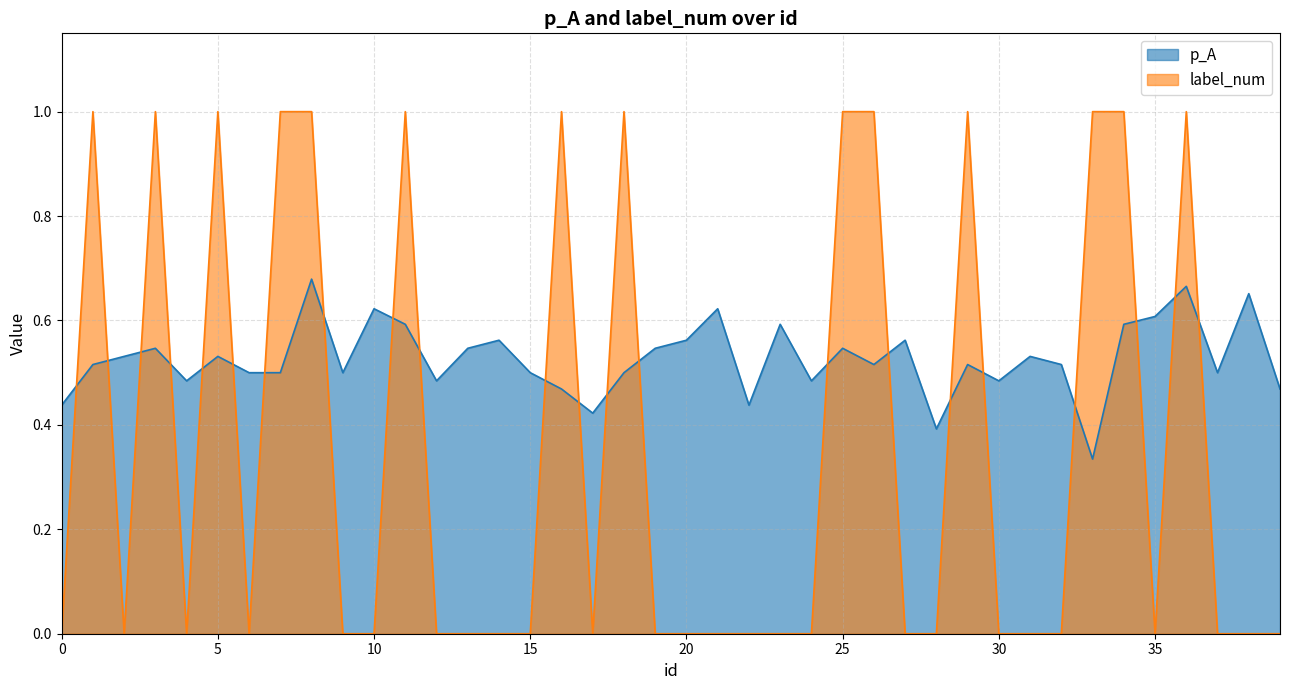

List the series in order of their overall mean, highest first.

p_A, label_num